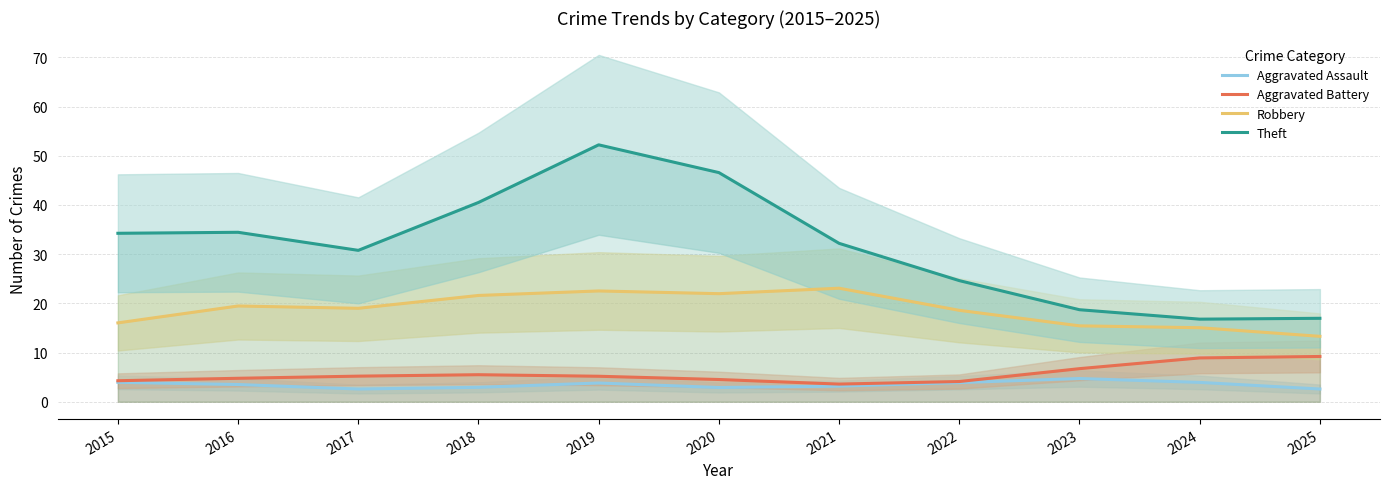

Reading right to left, what are all the values shown in this chart?

Aggravated Assault: 2025=2.6	2024=3.9	2023=4.7	2022=3.9	2021=3.2	2020=2.9	2019=3.8	2018=2.9	2017=2.6	2016=3.5	2015=4.0
Aggravated Battery: 2025=9.2	2024=8.9	2023=6.7	2022=4.1	2021=3.6	2020=4.5	2019=5.2	2018=5.5	2017=5.2	2016=4.8	2015=4.3
Robbery: 2025=13.3	2024=15.0	2023=15.4	2022=18.6	2021=23.1	2020=22.0	2019=22.5	2018=21.6	2017=19.0	2016=19.5	2015=16.0
Theft: 2025=17.0	2024=16.8	2023=18.7	2022=24.6	2021=32.2	2020=46.6	2019=52.2	2018=40.5	2017=30.8	2016=34.4	2015=34.2